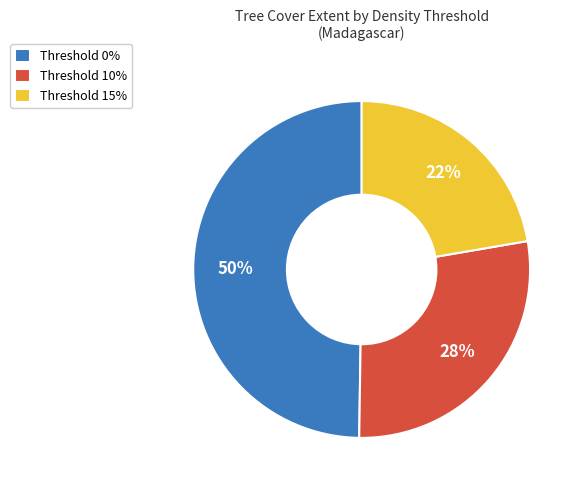

Is it true that Threshold 15% is 36% of the pie?

False